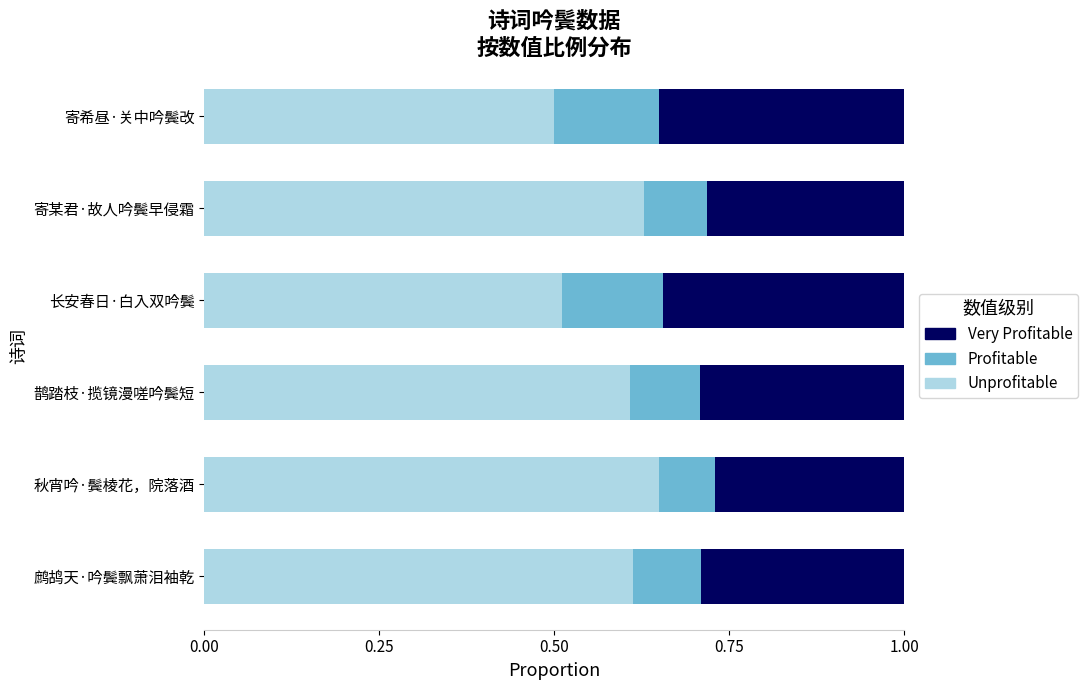

How many Unprofitable values are between 0 and 1?

6